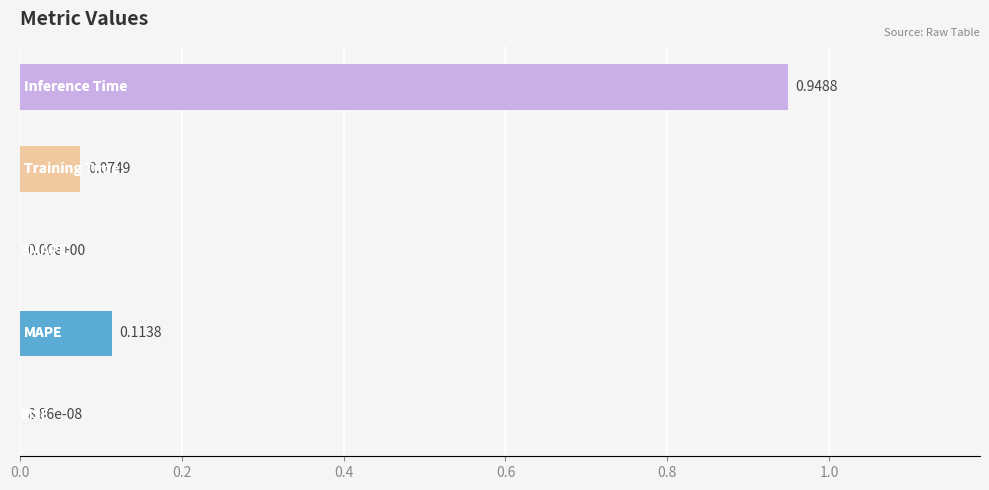

Count the number of values greater than 0.

4